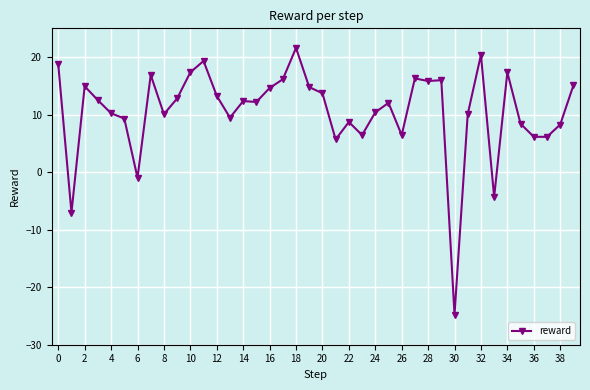

What is the greatest value displayed?

21.6